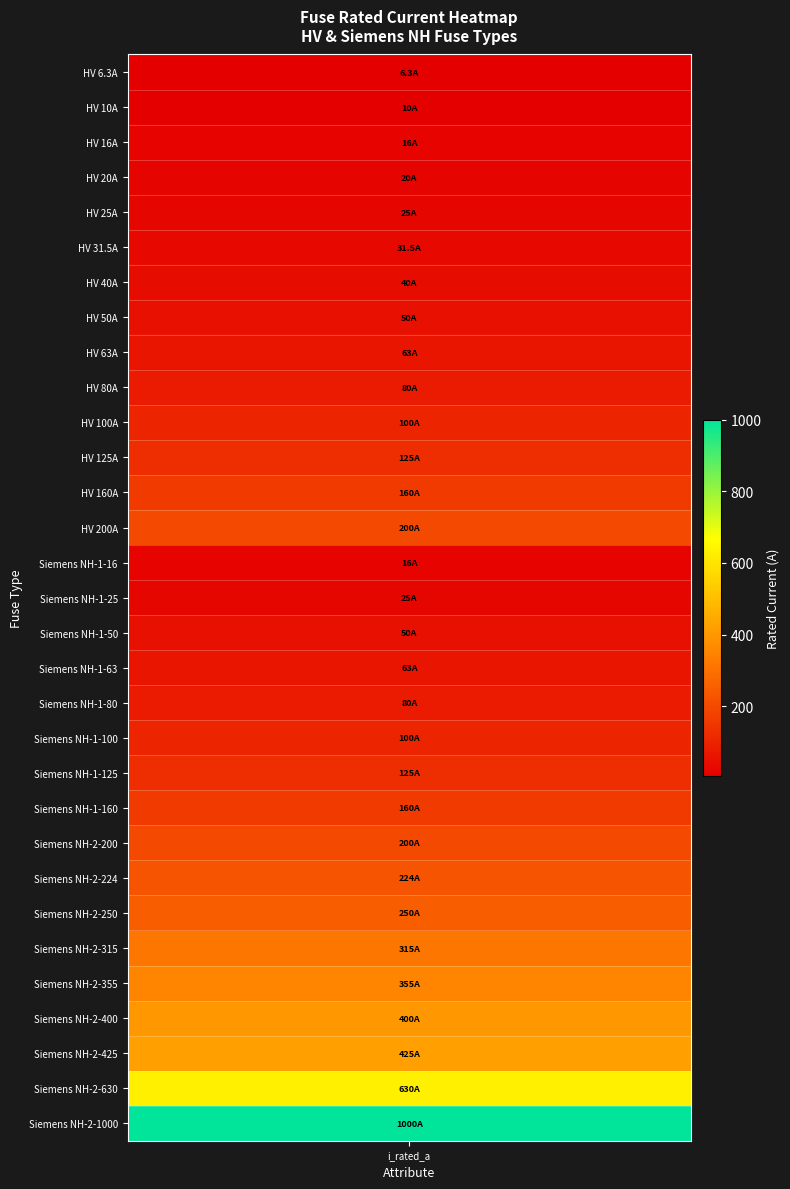

What is the difference between the second highest and minimum values?

623.7